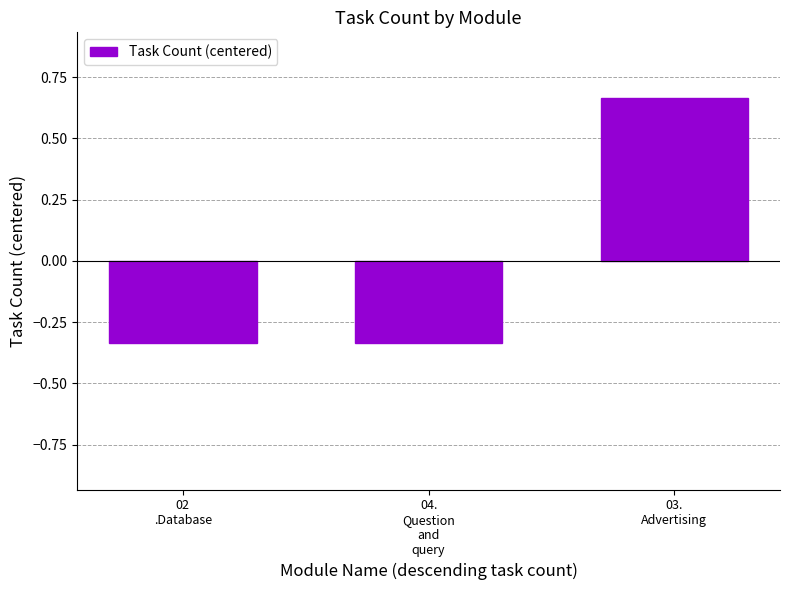

Does the chart contain any negative values?

Yes